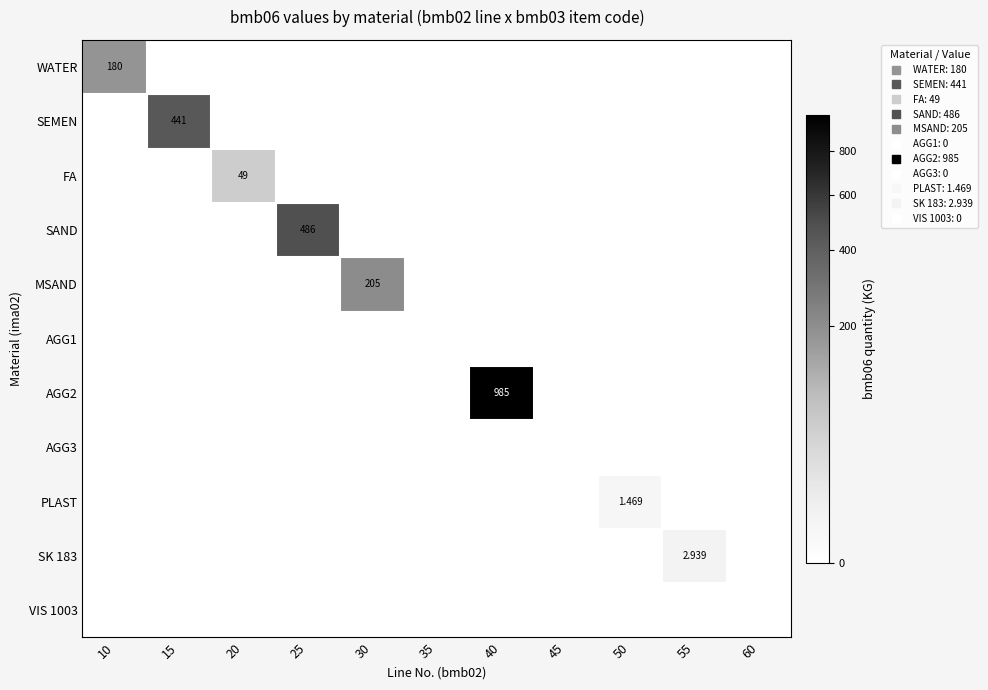

How many data points in FA are above 0?

1